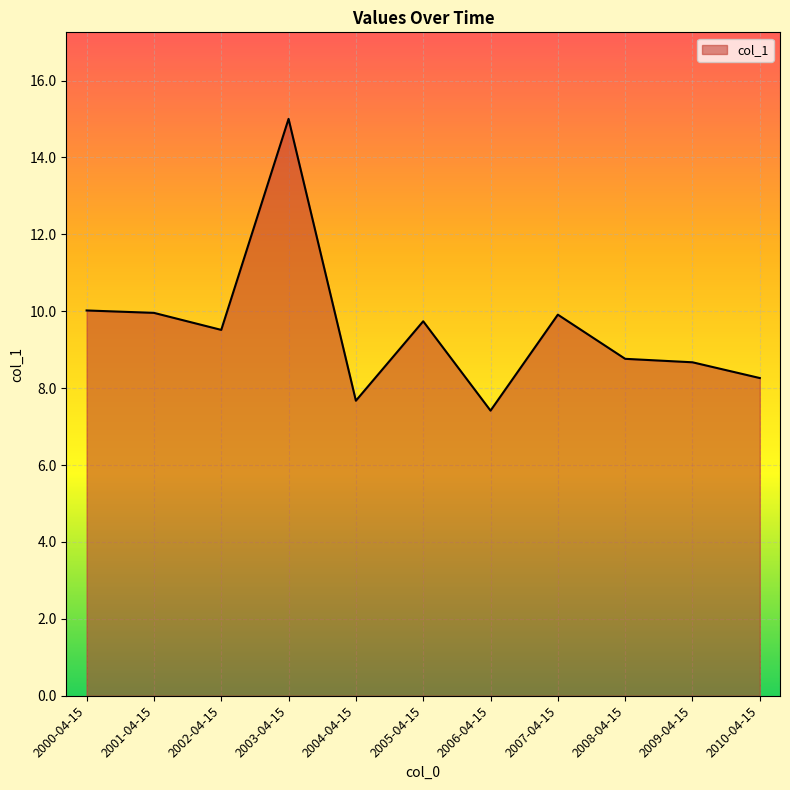

Between 2008-04-15 and 2000-04-15, which is larger?

2000-04-15